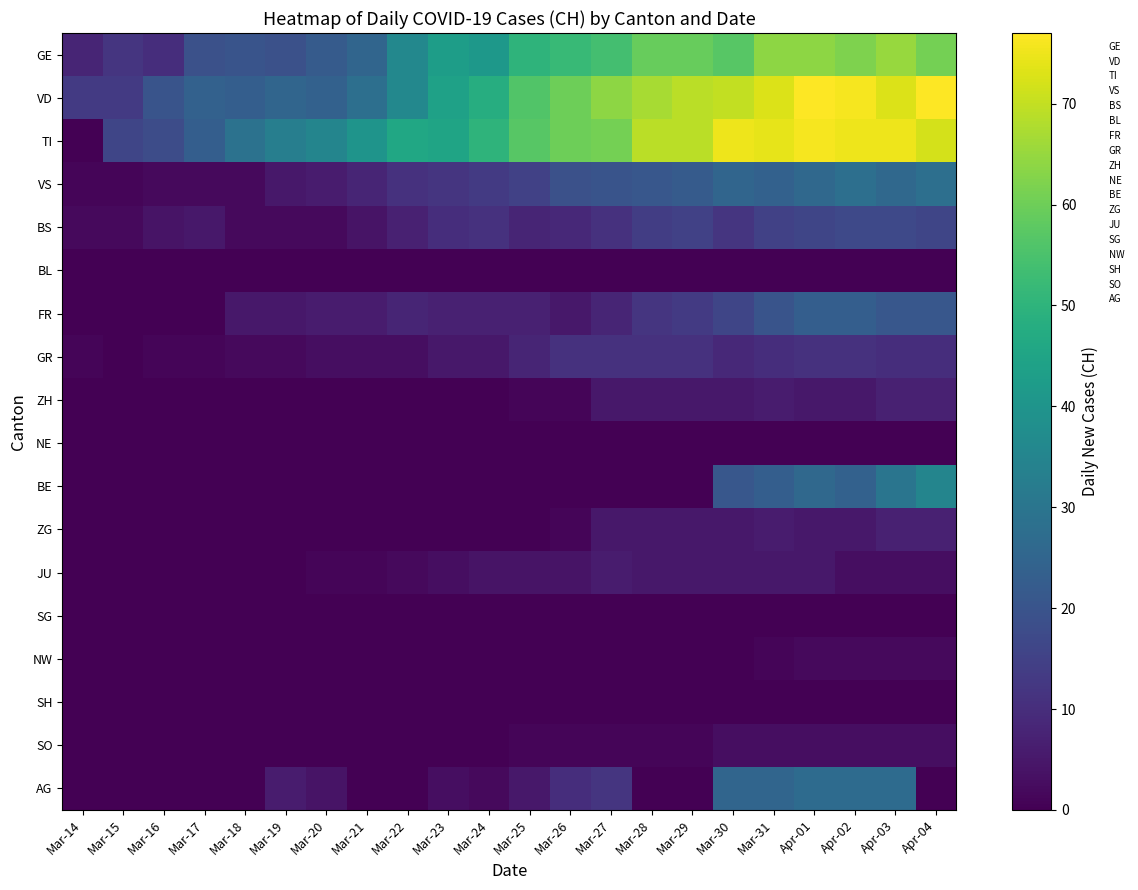

What is the spread (max minus min) of values at Mar-29?

69